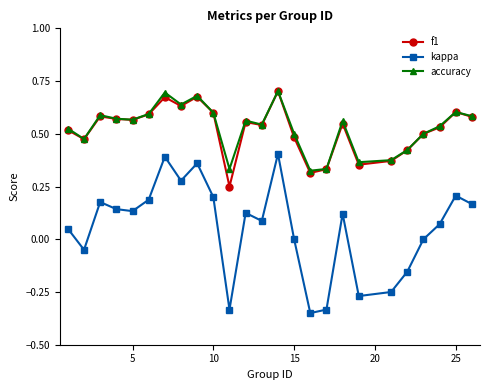

True or false: f1 and kappa intersect in this chart.

False